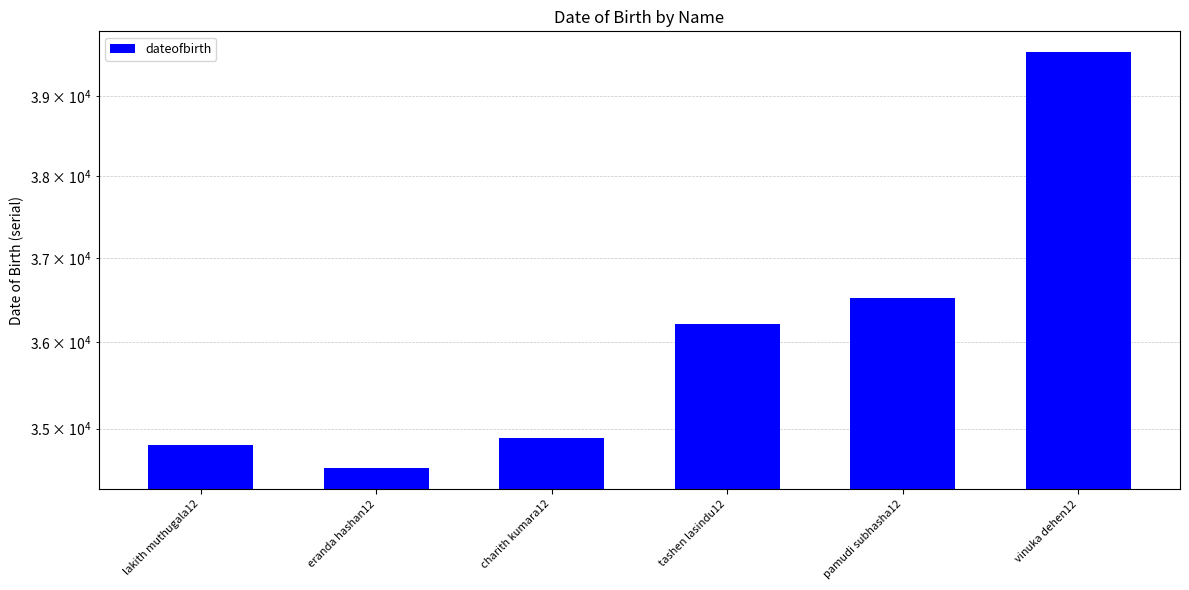

Rank the categories by value from highest to lowest.

vinuka dehen12, pamudi subhasha12, tashen lasindu12, charith kumara12, lakith muthugala12, eranda hashan12